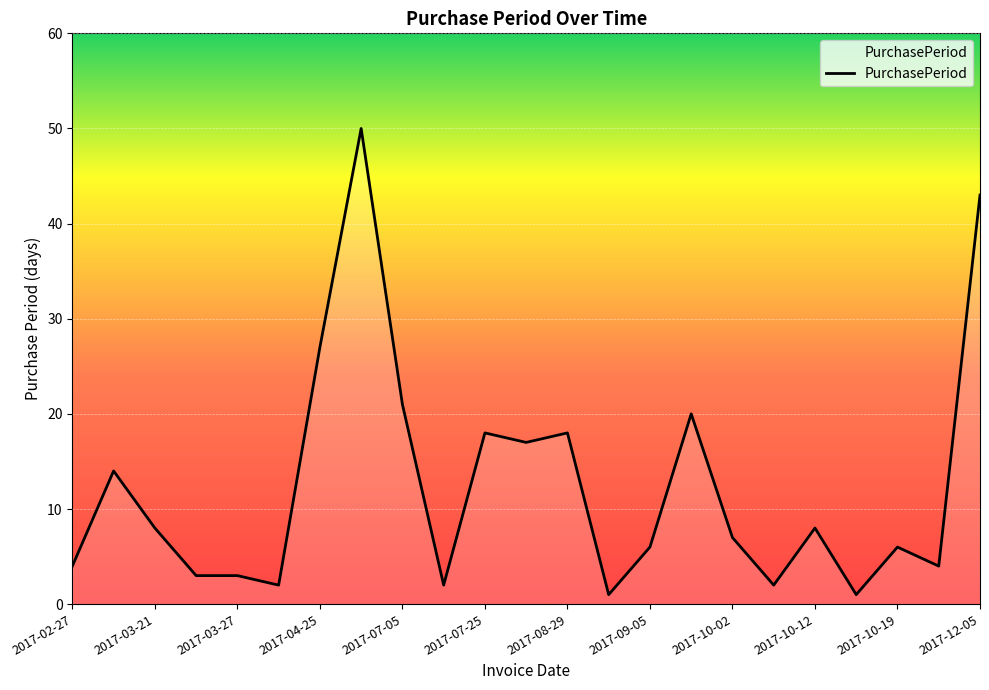

How many values are below 7?

11